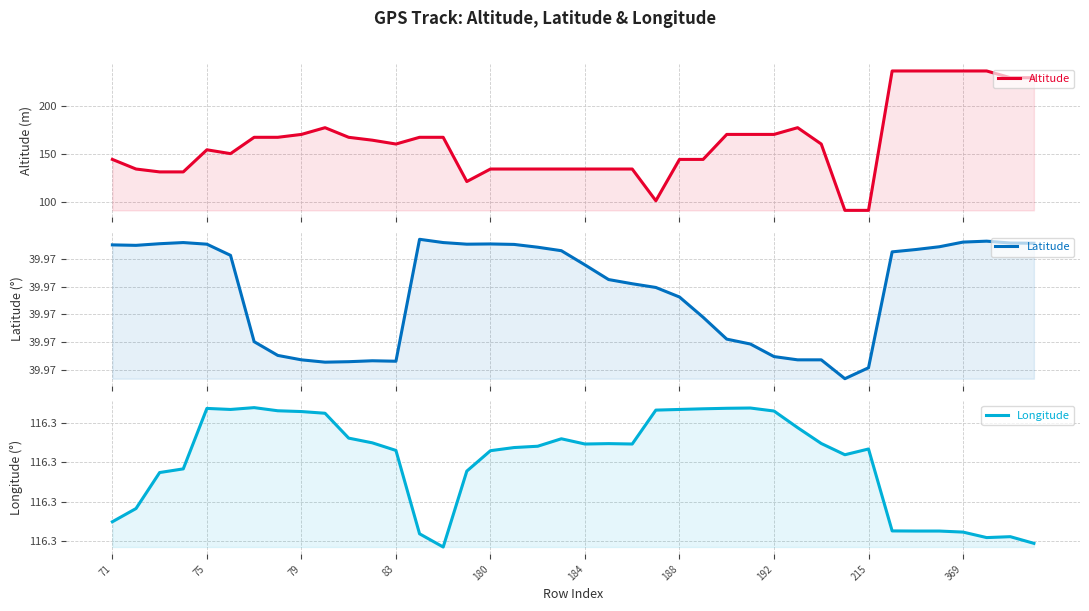

True or false: Longitude and Latitude intersect in this chart.

False